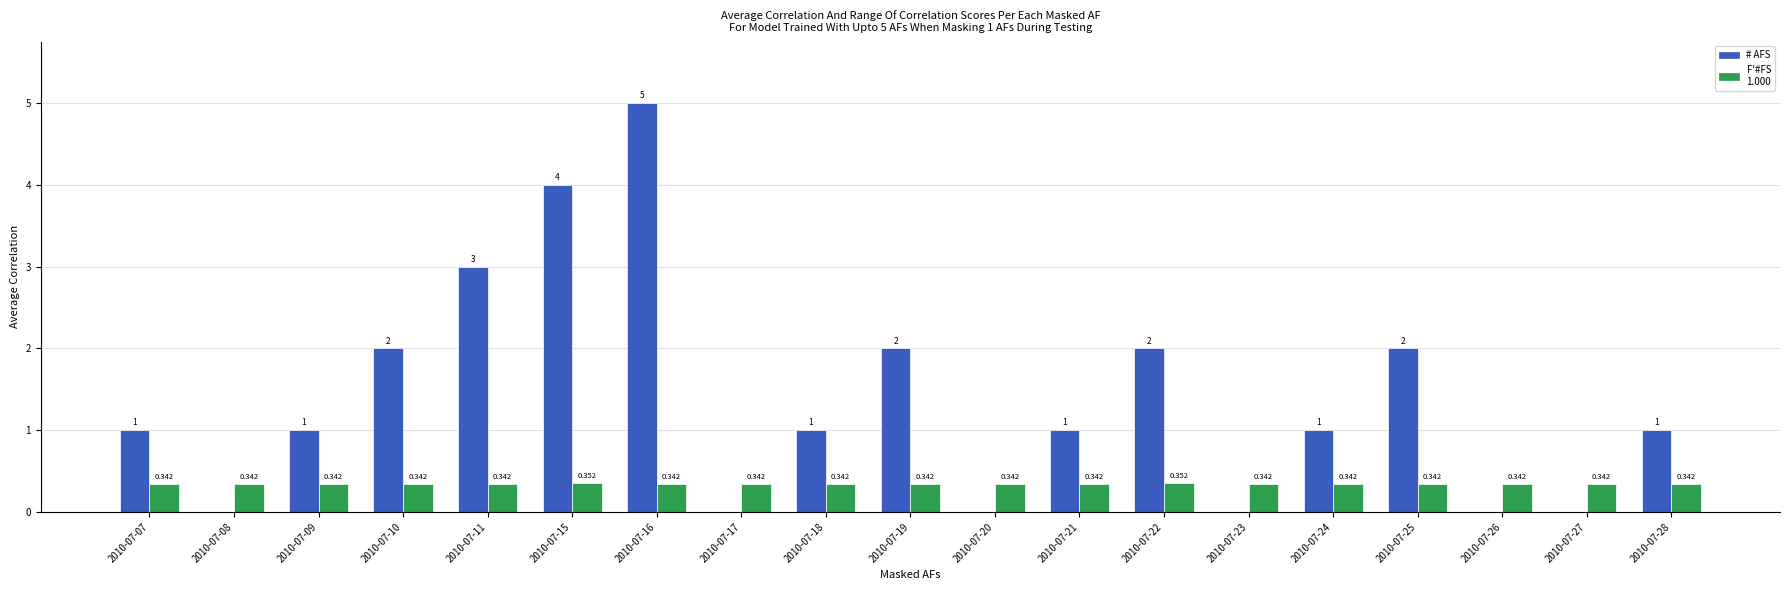

Count the number of categories in the chart.

19